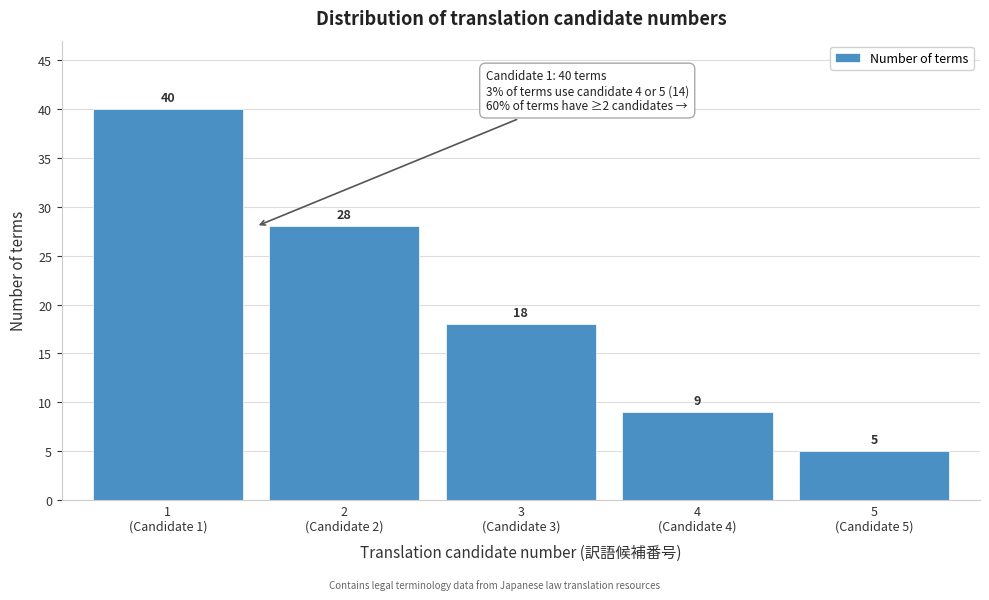

Reading left to right, transcribe all the data shown in this chart.

40	28	18	9	5